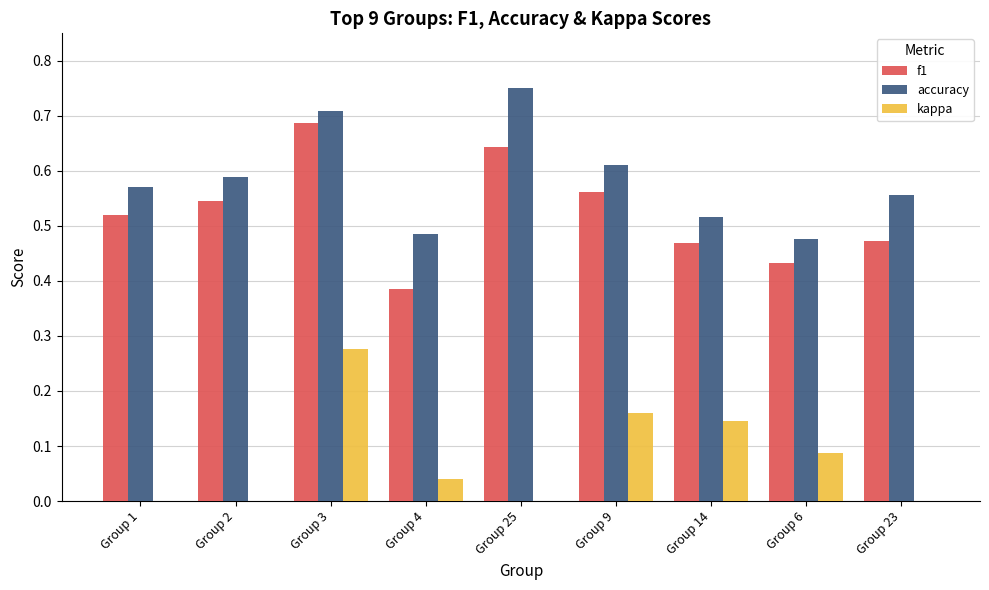

At which label is f1 closest to 0?

Group 4